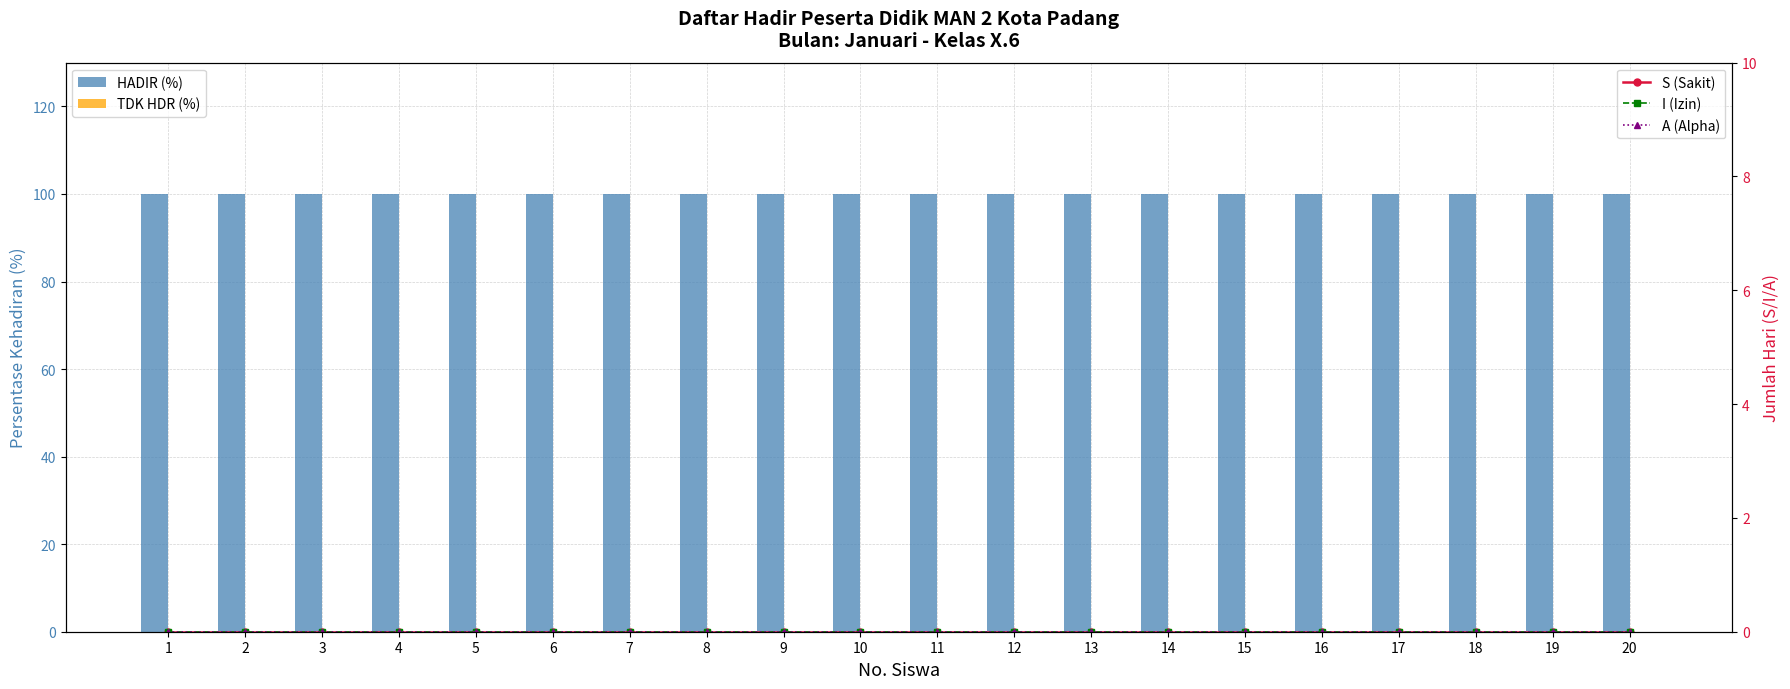

Is the value of TDK HDR (%) at 4 greater than the value of A (Alpha) at 9?

No